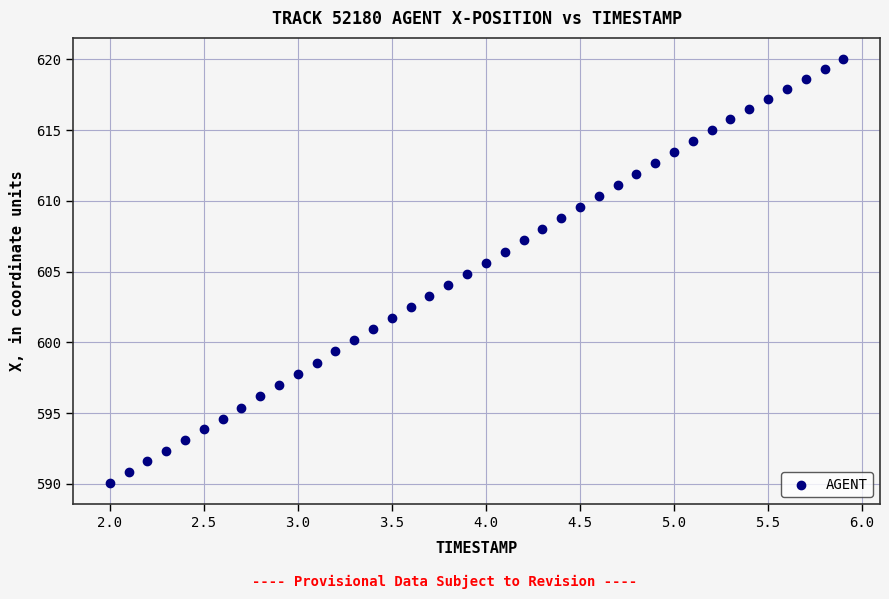

What is the range of X values (max minus min)?

3.9